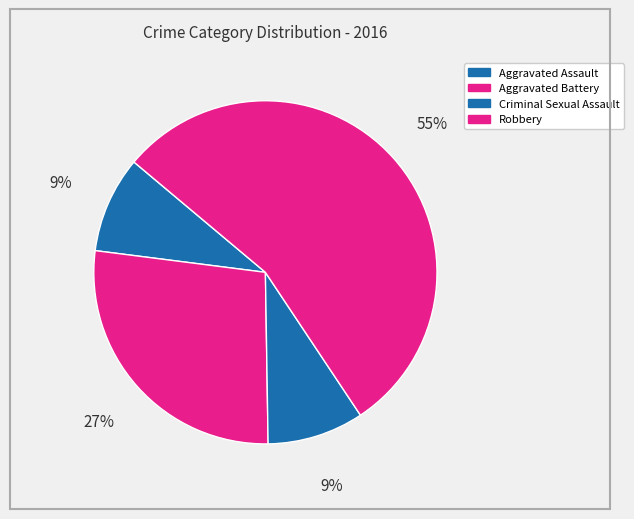

Which slice represents more than half of the pie?

Robbery